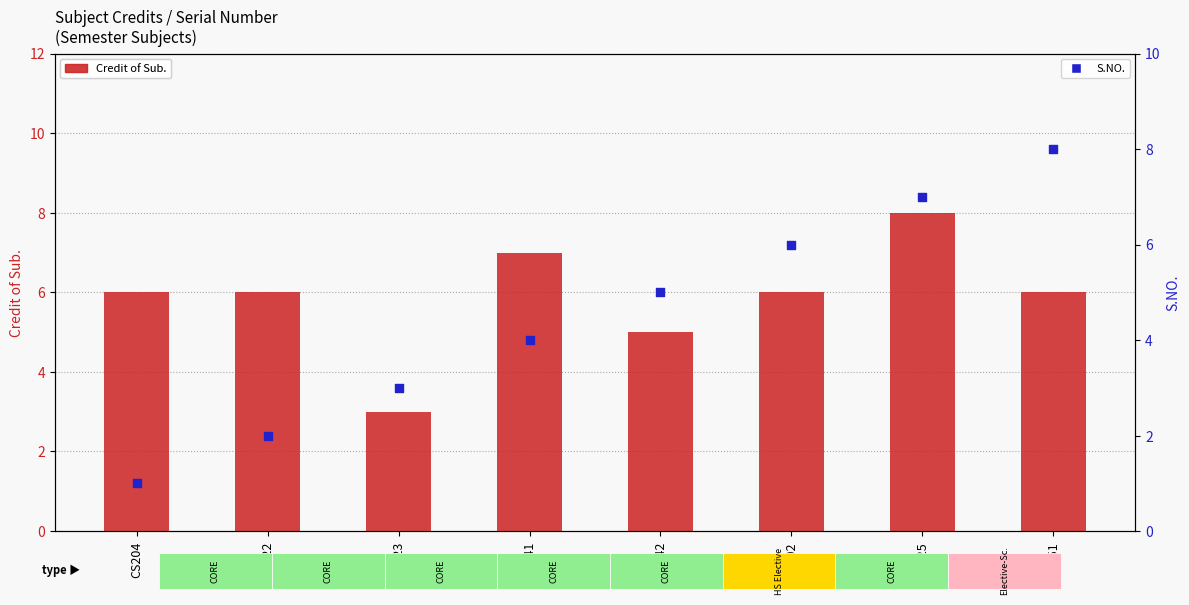

Which series reaches the maximum Y coordinate?

Credit of Sub.